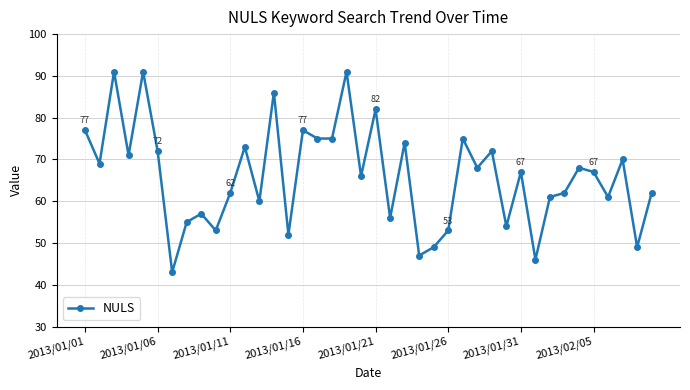

Reading left to right, transcribe all the data shown in this chart.

77	69	91	71	91	72	43	55	57	53	62	73	60	86	52	77	75	75	91	66	82	56	74	47	49	53	75	68	72	54	67	46	61	62	68	67	61	70	49	62